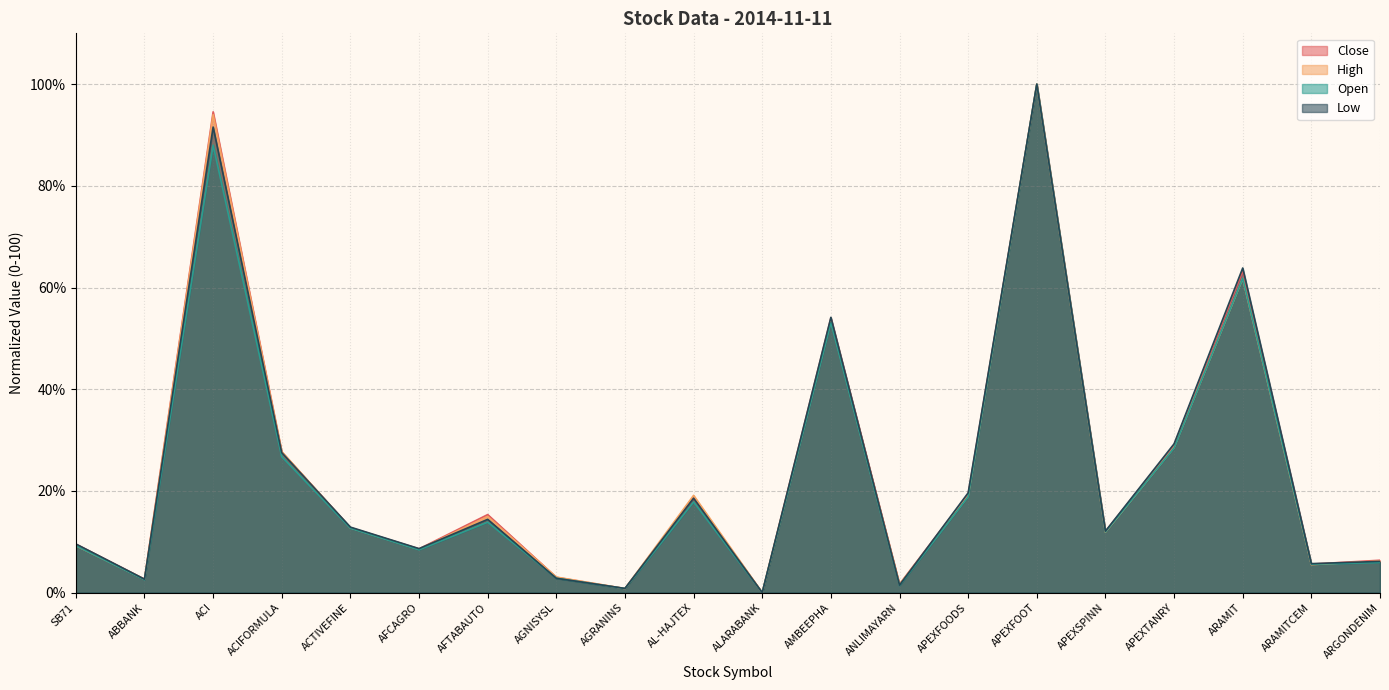

Rank the categories by Close value from highest to lowest.

APEXFOOT, ACI, ARAMIT, AMBEEPHA, APEXTANRY, ACIFORMULA, APEXFOODS, AL-HAJTEX, AFTABAUTO, ACTIVEFINE, APEXSPINN, SB71, AFCAGRO, ARGONDENIM, ARAMITCEM, AGNISYSL, ABBANK, ANLIMAYARN, AGRANINS, ALARABANK